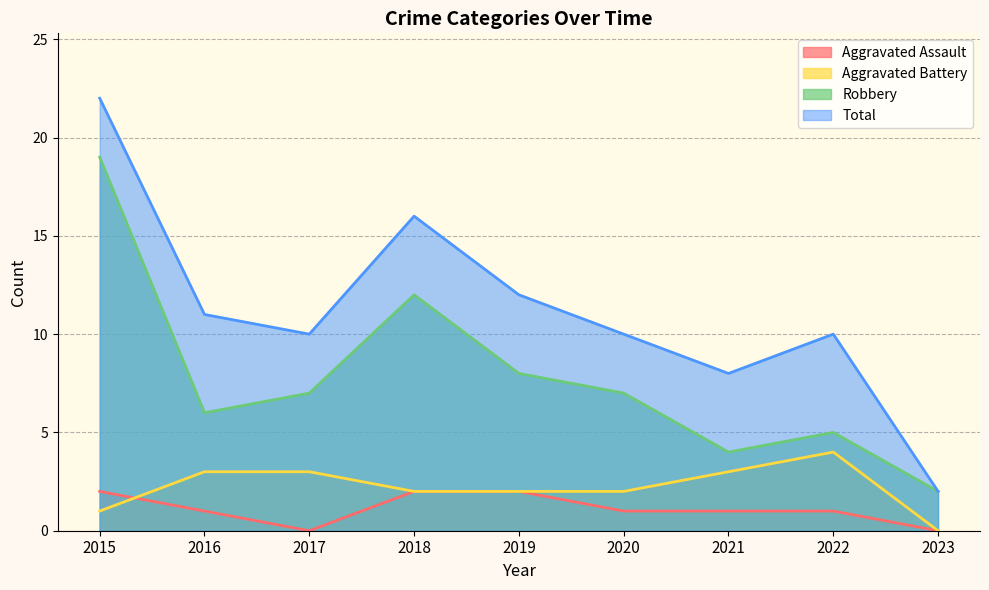

Does the chart have visible grid lines?

Yes